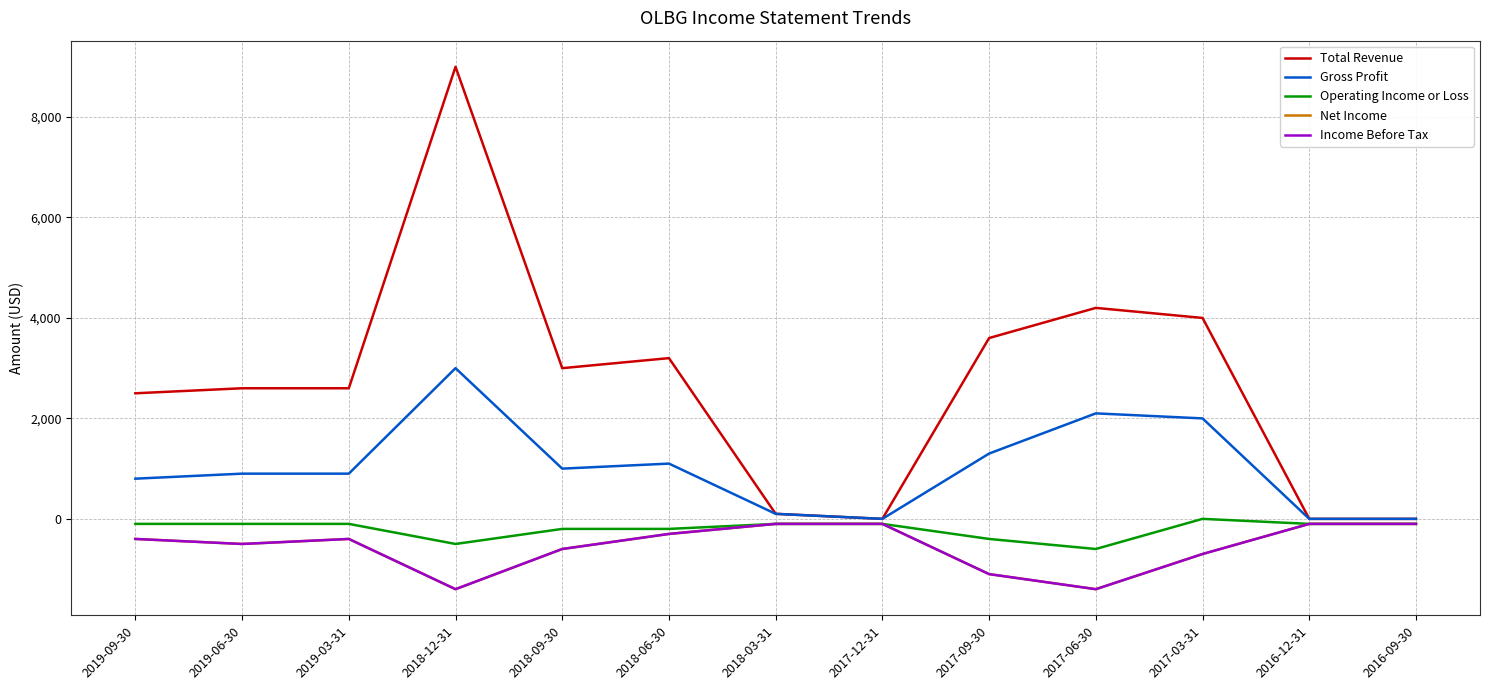

How many lines are shown in the chart?

5